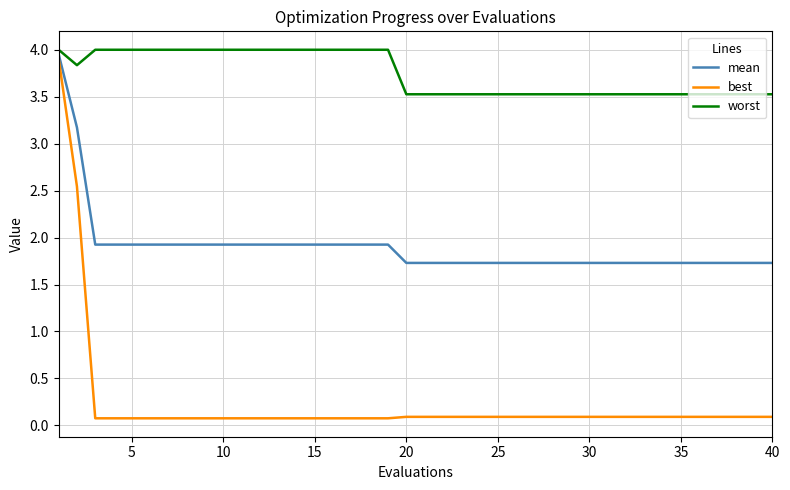

List the series in order of their peak value, lowest first.

best, mean, worst